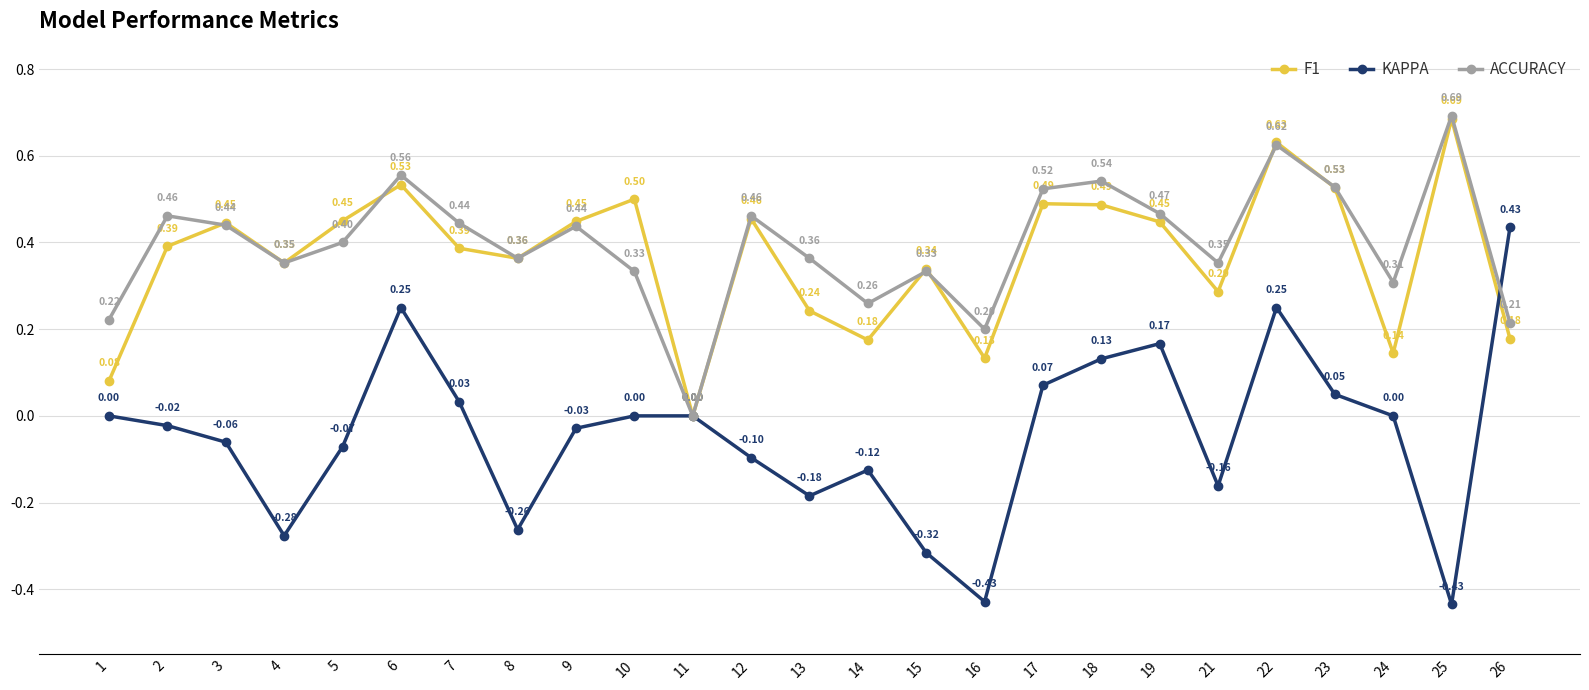

How many series are shown in this chart?

3